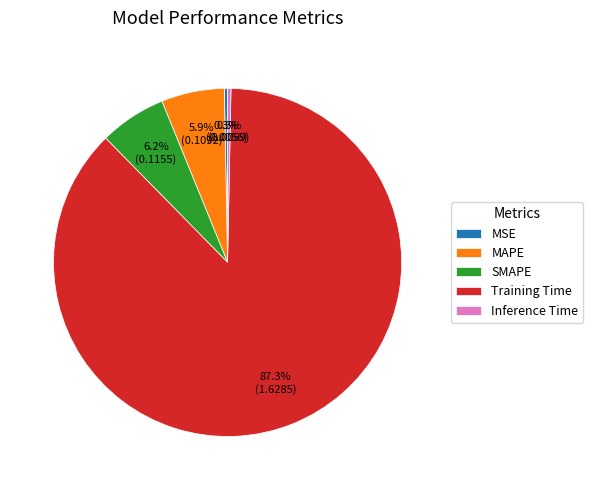

What portion of the pie excludes MSE?

99.7%